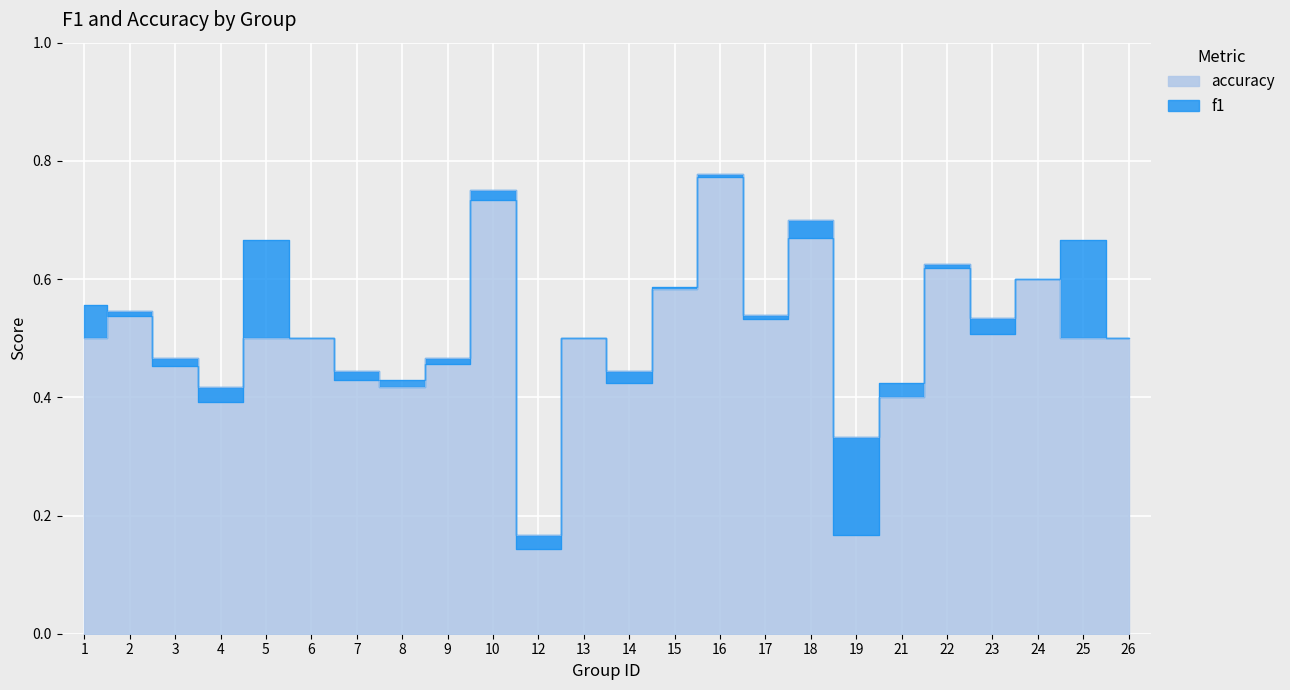

Does the chart display data point markers on the line(s)?

No